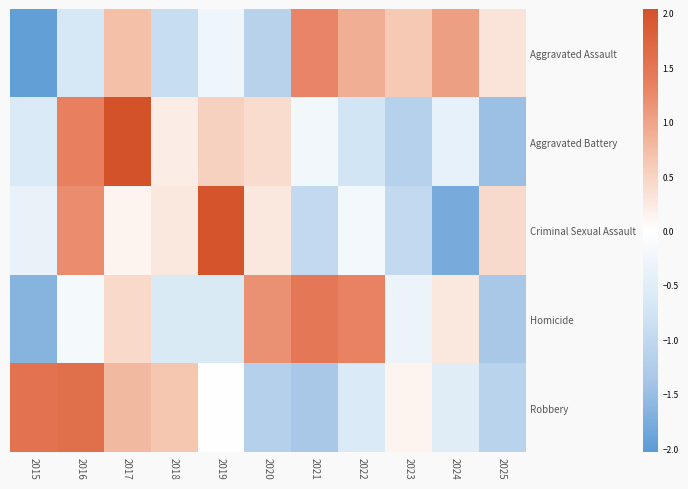

How many categories are shown in the chart?

11